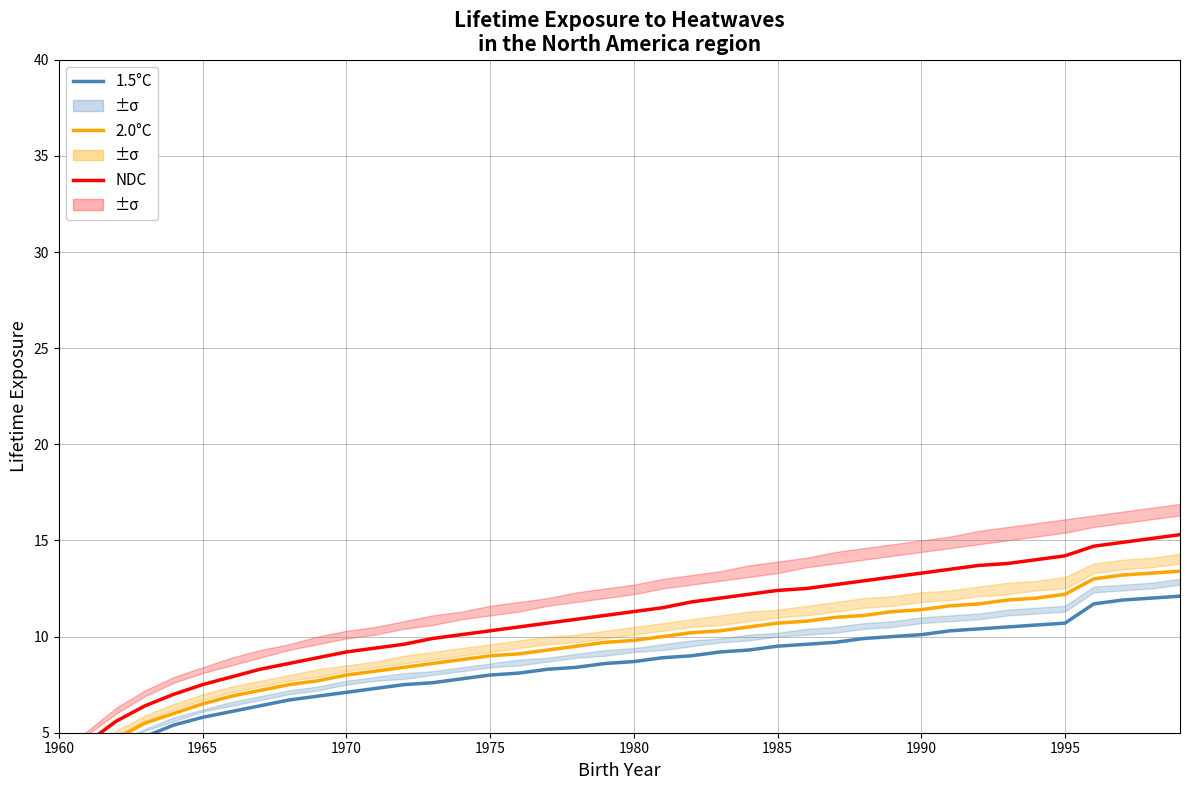

What is the difference between the maximum and minimum values in the 1.5°C series?

9.8